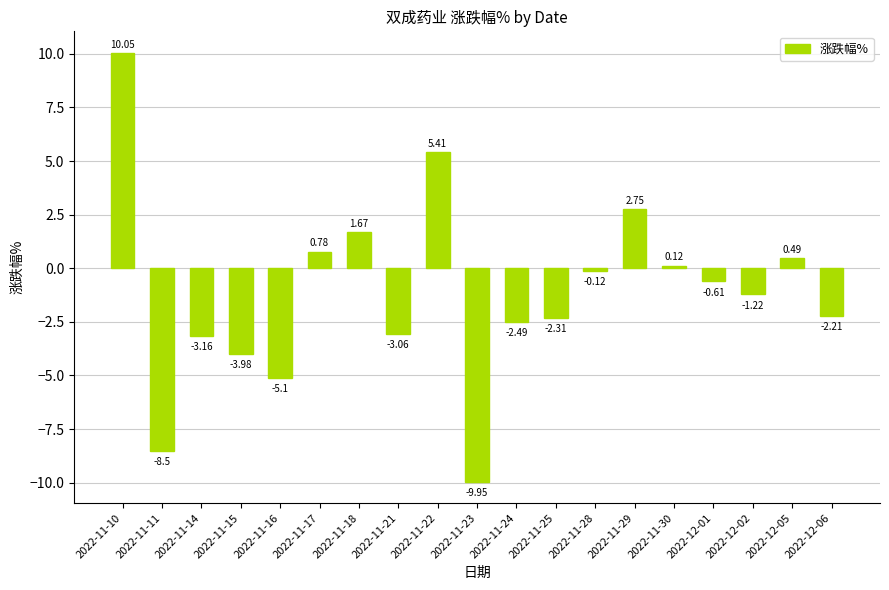

List the labels in order of value, largest first.

2022-11-10, 2022-11-22, 2022-11-29, 2022-11-18, 2022-11-17, 2022-12-05, 2022-11-30, 2022-11-28, 2022-12-01, 2022-12-02, 2022-12-06, 2022-11-25, 2022-11-24, 2022-11-21, 2022-11-14, 2022-11-15, 2022-11-16, 2022-11-11, 2022-11-23